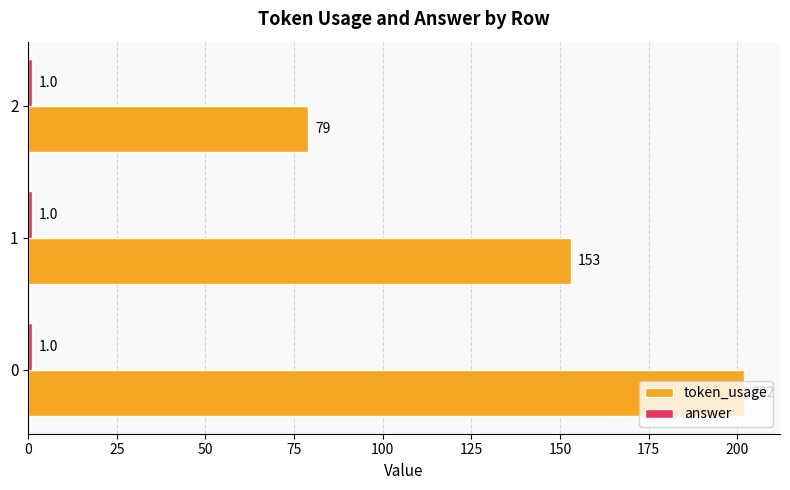

What value does the token_usage series have at 0, to the nearest 5?

200